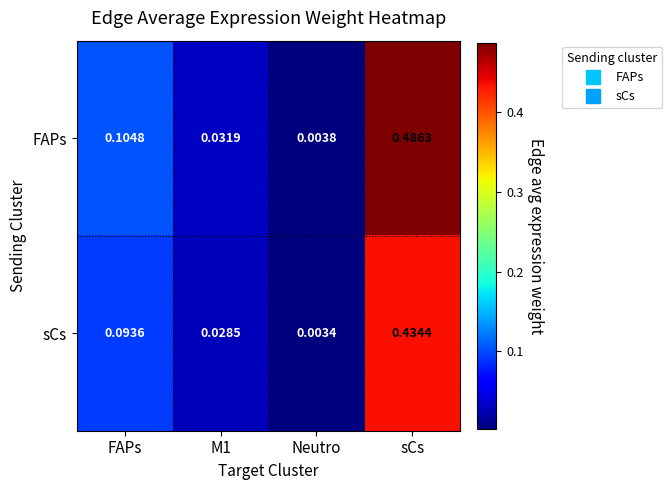

List the series in order of their overall mean, highest first.

FAPs, sCs